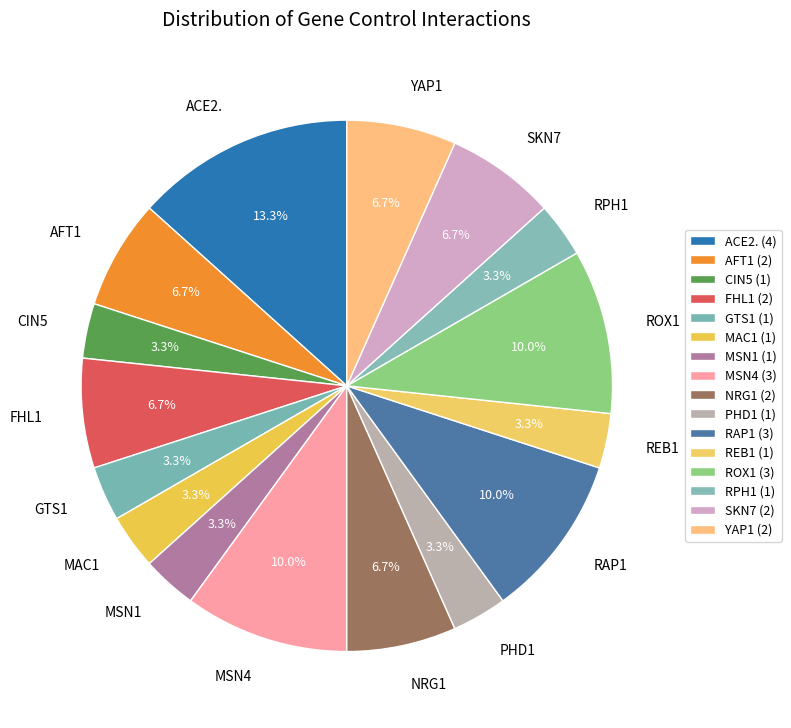

Is there any slice that represents more than half of the pie?

No